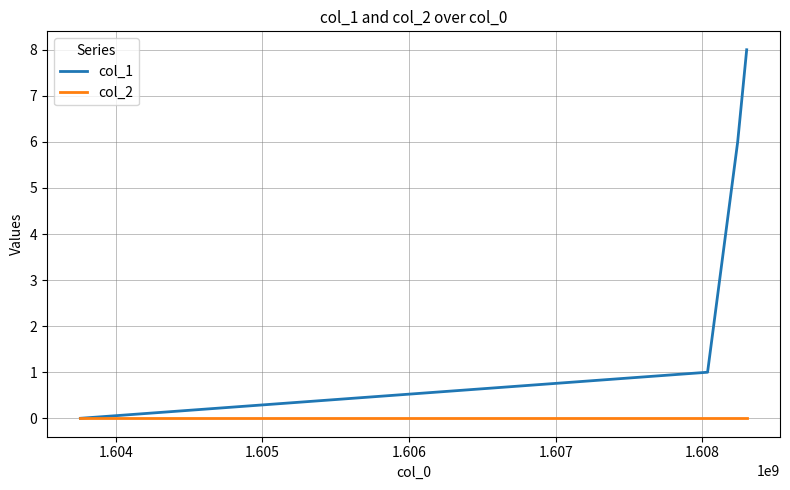

Reading right to left, what are all the values shown in this chart?

col_1: 8	6	1	0
col_2: 0	0	0	0